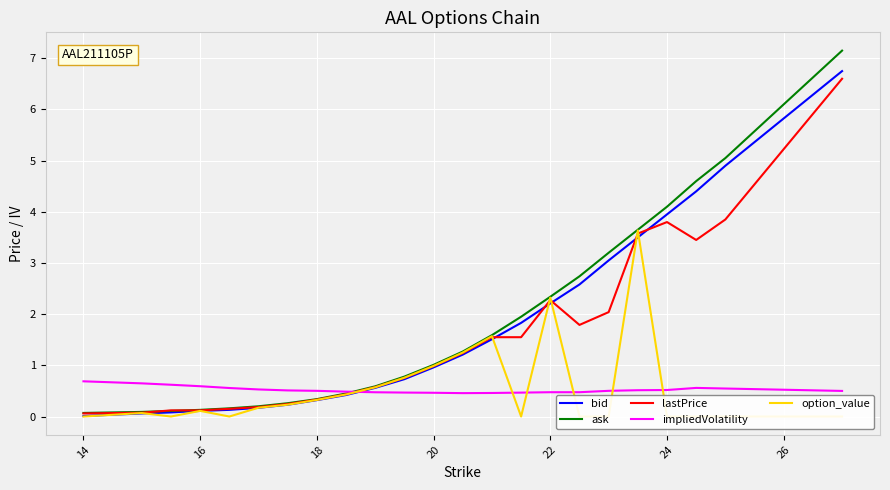

True or false: ask has a value of 4.1 at 24.

True